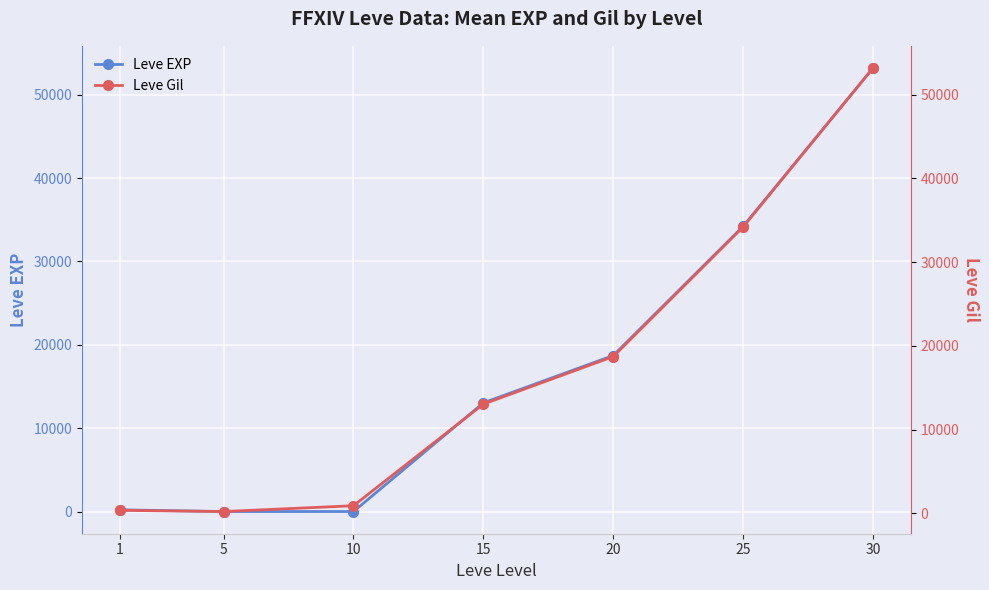

At which label does Leve Gil reach its peak?

30